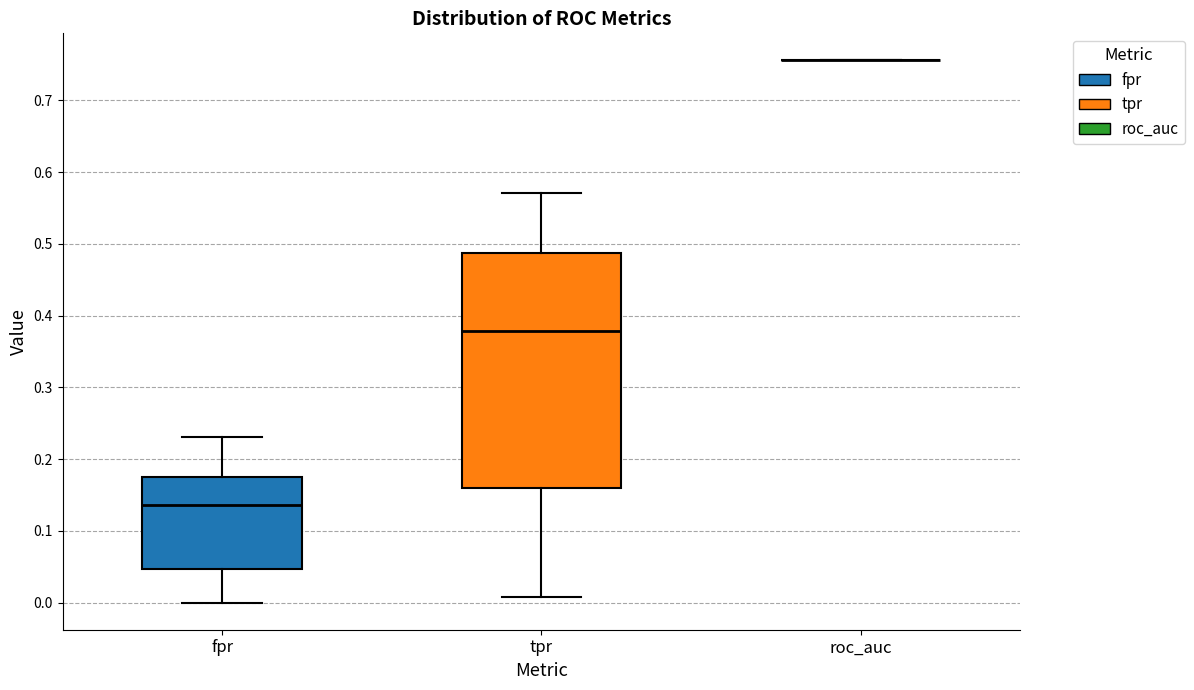

Reading left to right, read every box against the y-axis: the position of its median line, the range the box covers, and the ends of its whiskers. The values are not printed on the chart, so give them approximately, as read against the axis.

fpr: median 0.14, box 0.05 to 0.18, whiskers 0.00 to 0.23
tpr: median 0.38, box 0.16 to 0.49, whiskers 0.01 to 0.57
roc_auc: box collapsed to a line at 0.76, whiskers 0.76 to 0.76